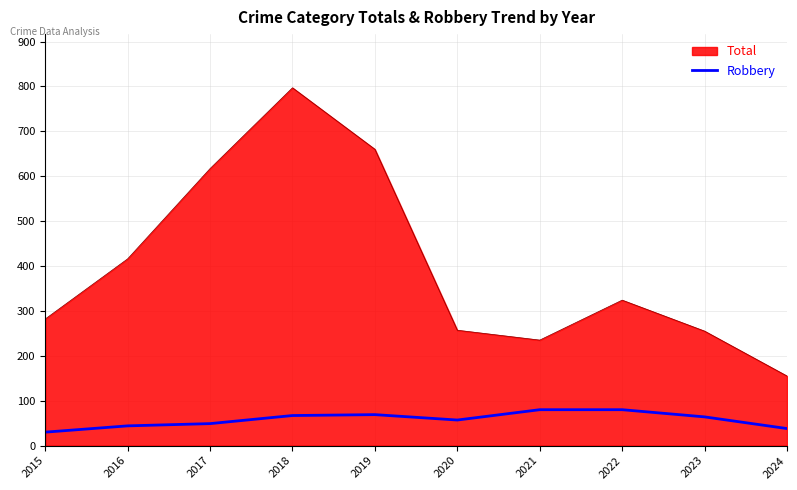

List the series in order of their peak value, highest first.

Total, Robbery